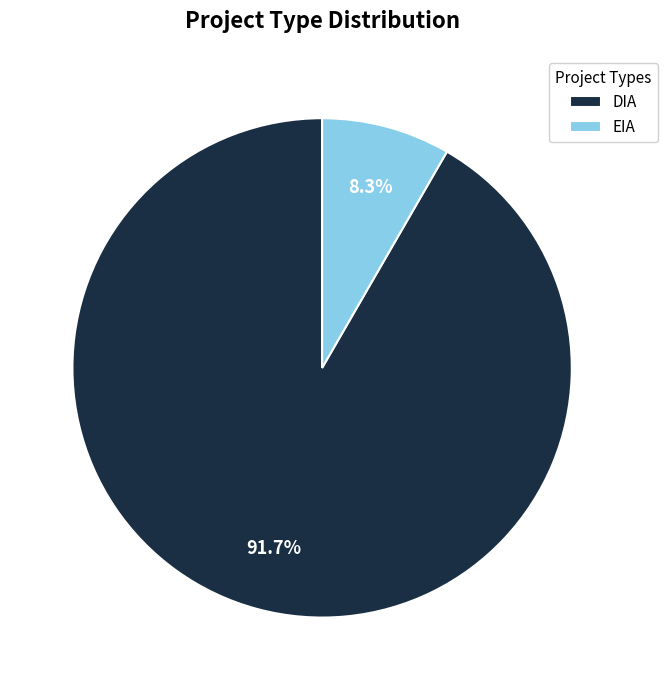

Which slice is the largest?

DIA